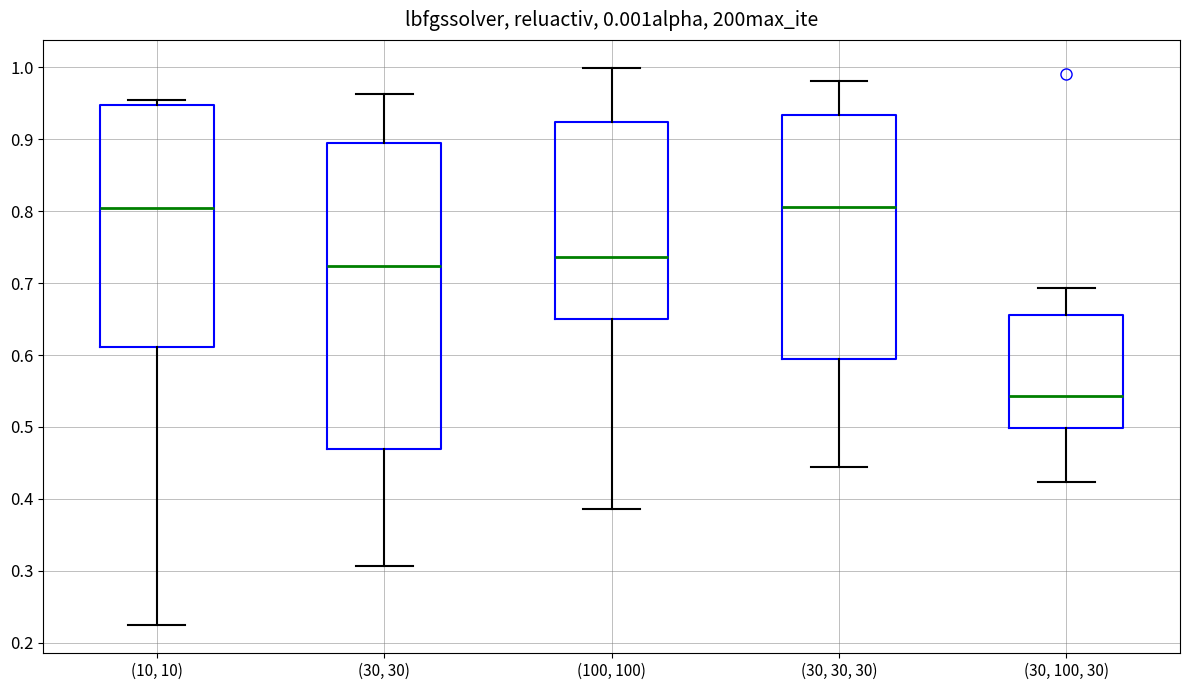

Where does the upper whisker of the box for (30, 30, 30) end on the y-axis? The values are not printed on the chart, so give them approximately, as read against the axis.

0.98